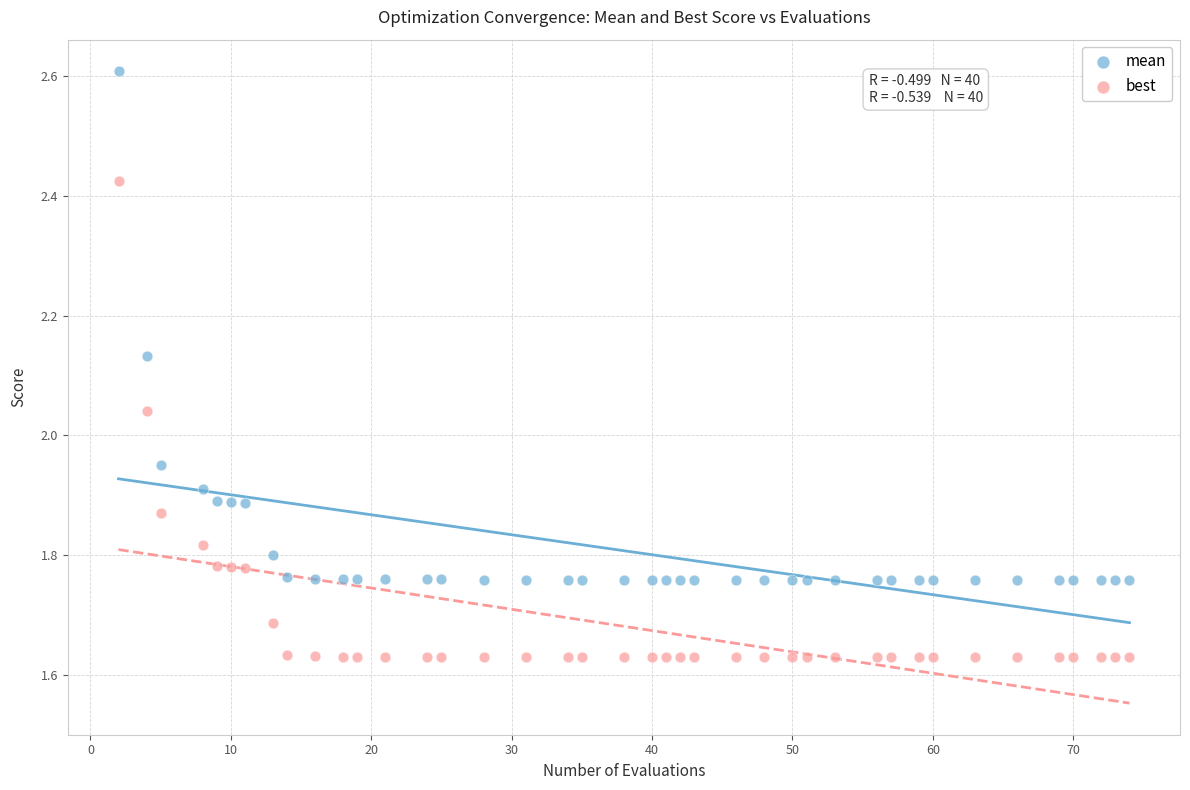

Across all data points, what is the range of Y values (max minus min)?

1.0